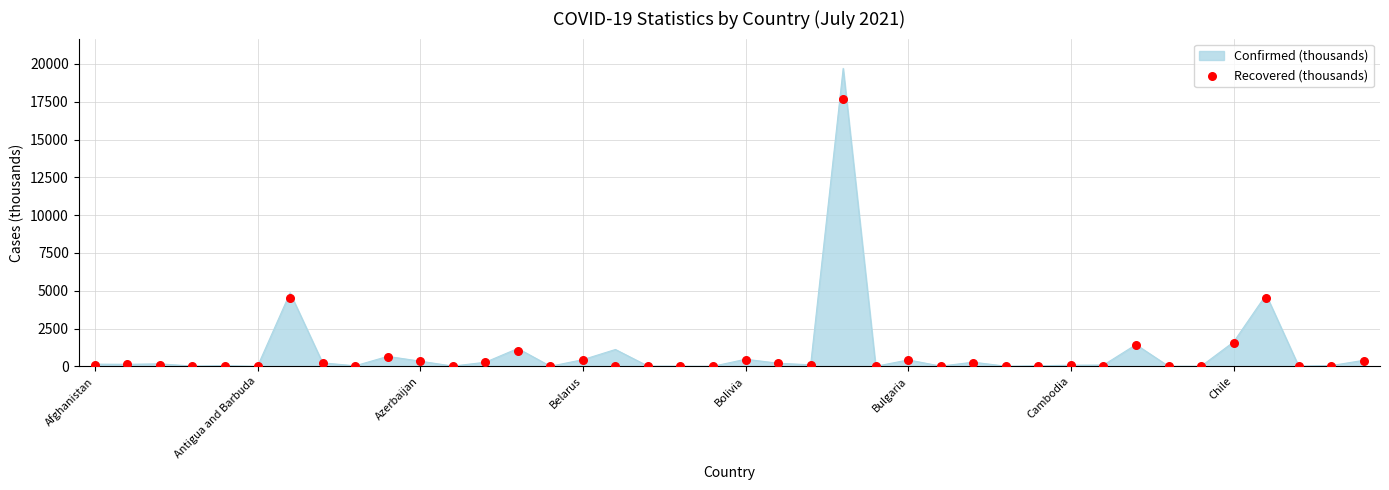

What is the maximum value for Confirmed (thousands)?

19707.7